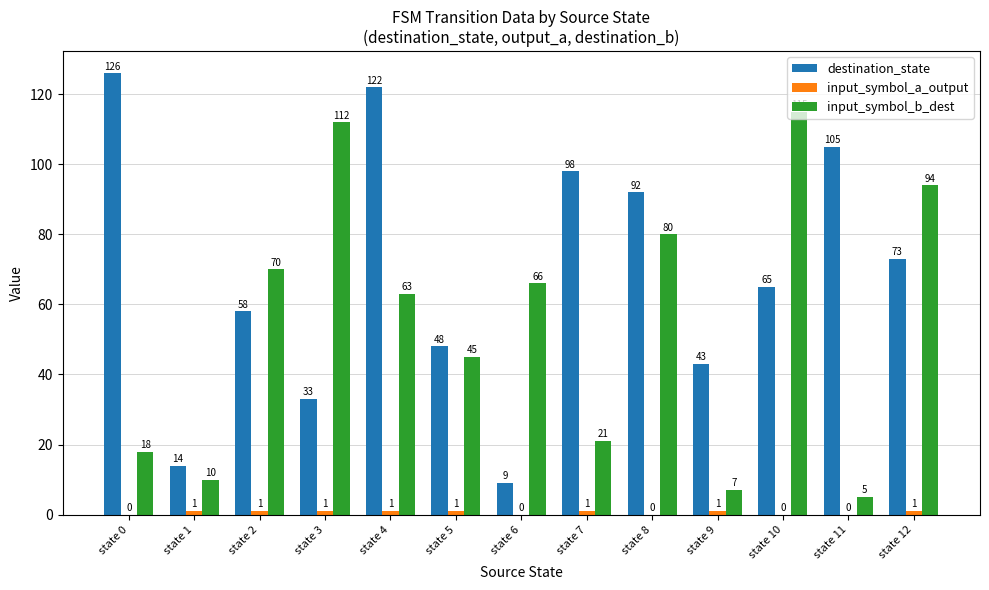

At which category is the sum across all series the highest?

state 4